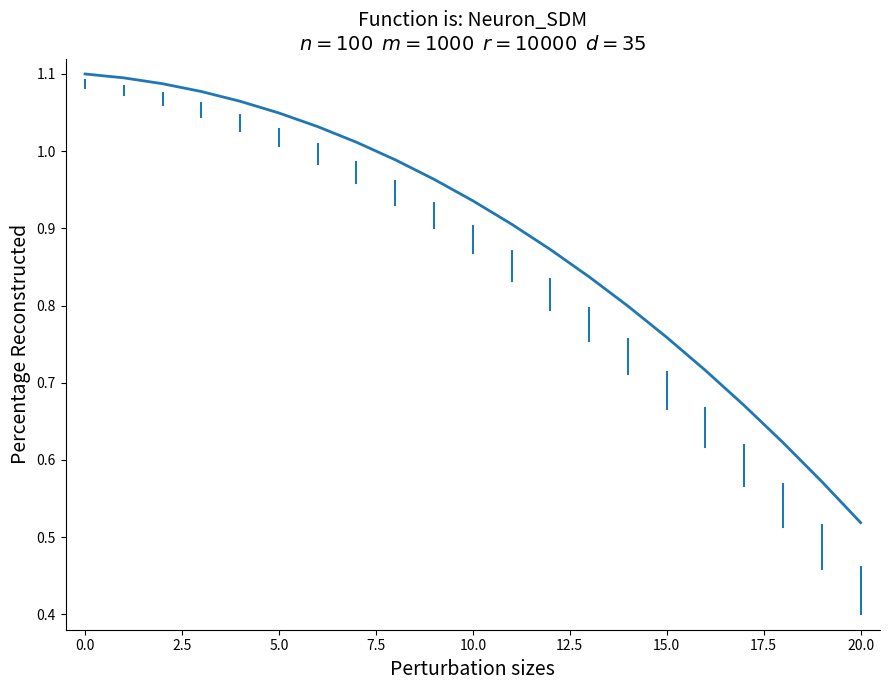

What is the sum of all values?

18.7